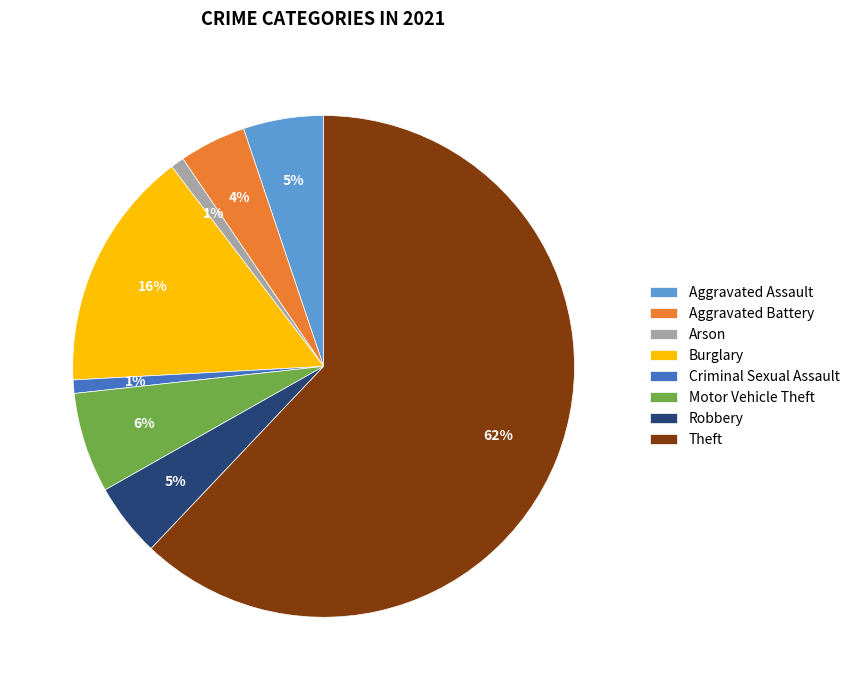

How many segments does this pie chart have?

8